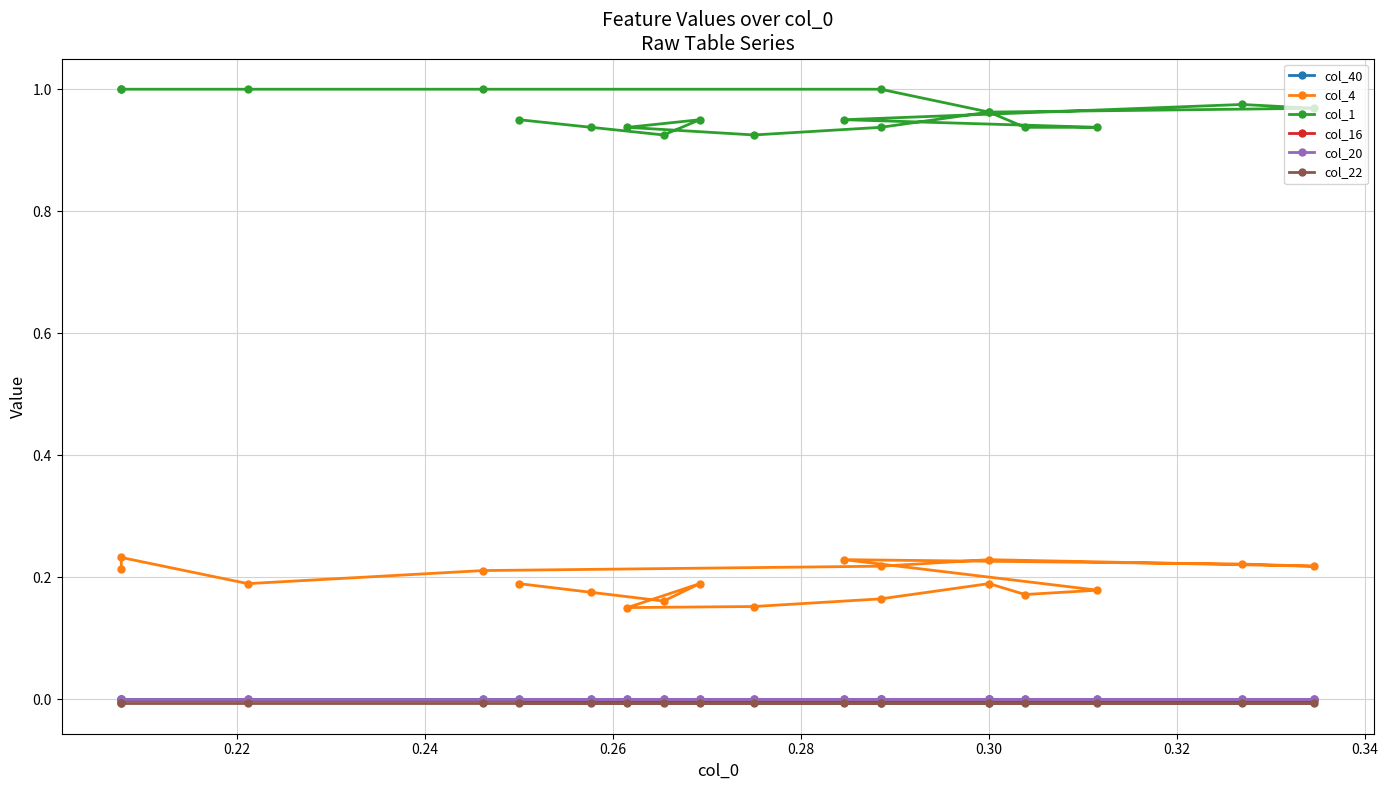

Which series has the largest total across all categories?

col_1